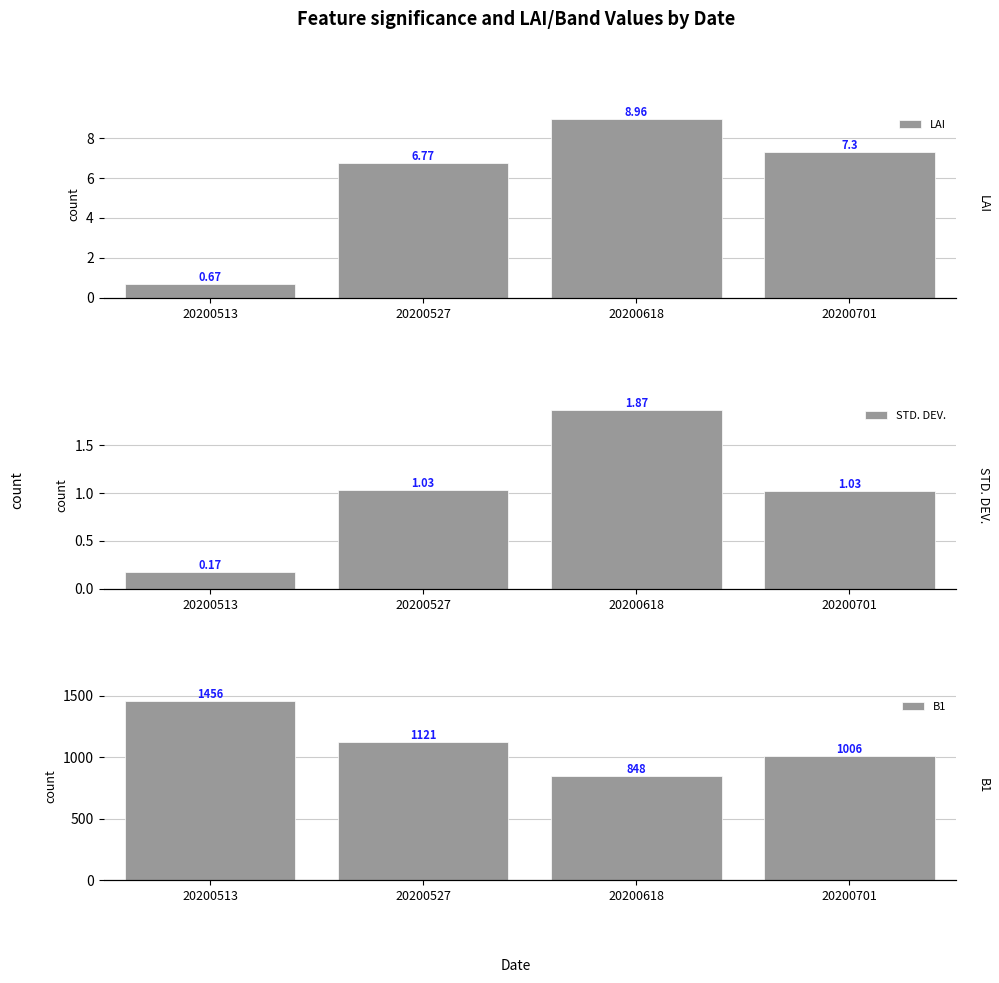

How many categories are shown in the chart?

4